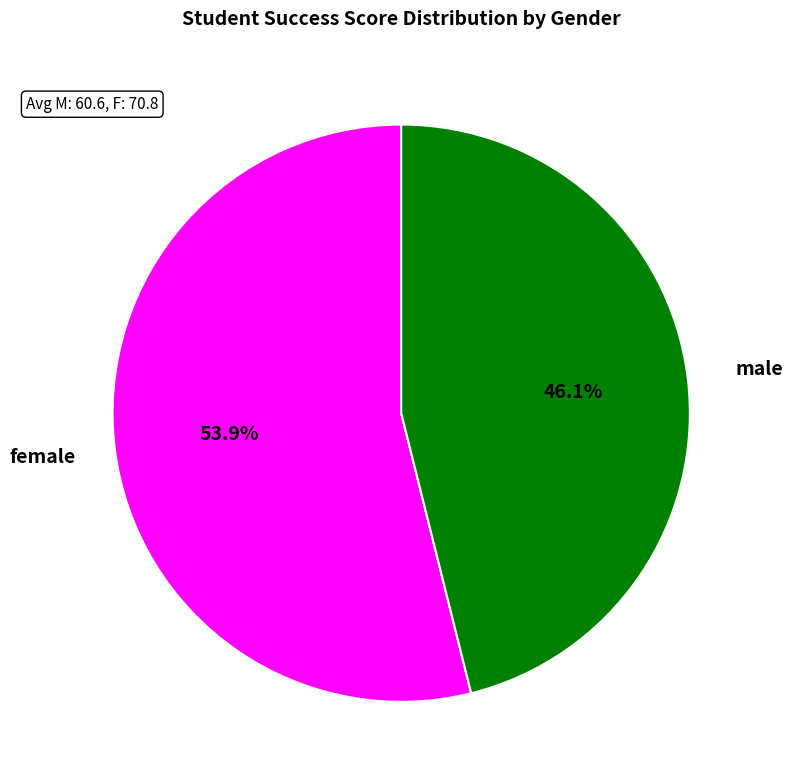

To the nearest percent, what portion does female represent?

54%